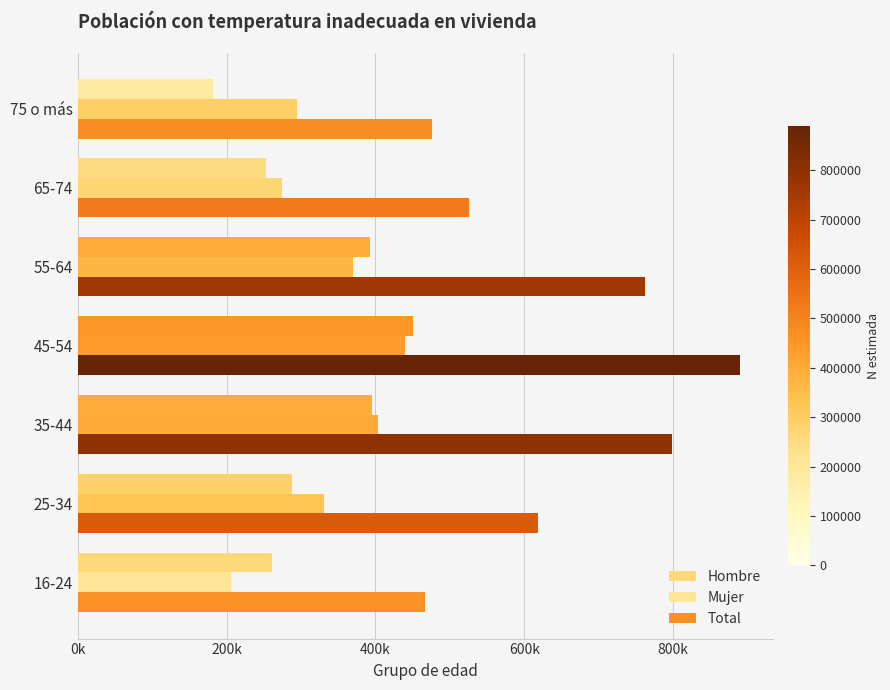

How many data points in Total are less than 618997?

3